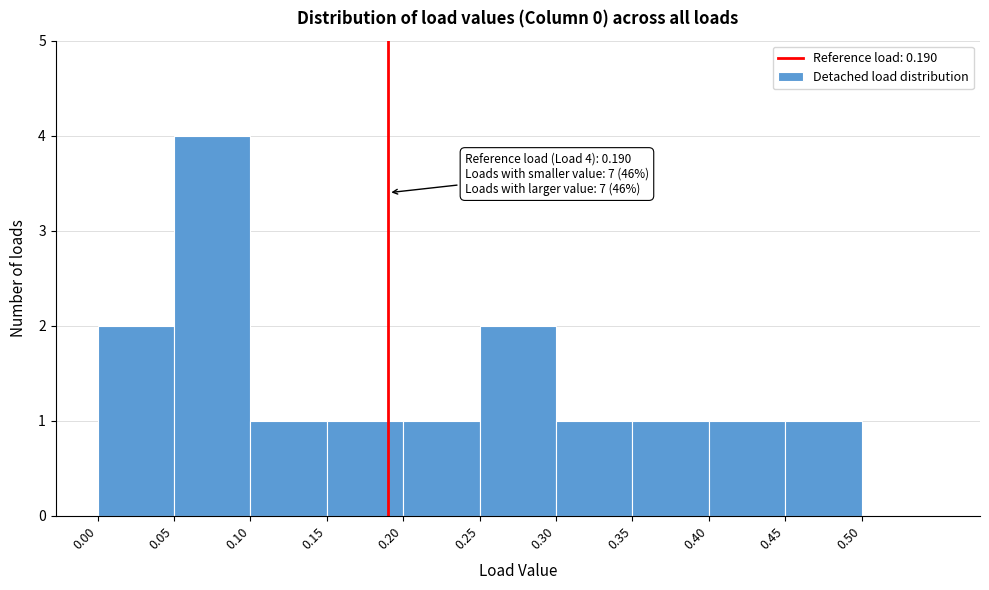

Over which range of the x-axis is the bar tallest?

0.05 to 0.10